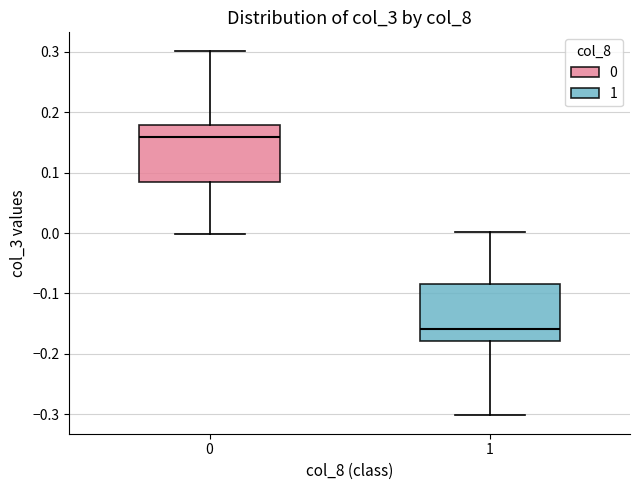

Reading left to right, read every box against the y-axis: the position of its median line, the range the box covers, and the ends of its whiskers. The values are not printed on the chart, so give them approximately, as read against the axis.

0: median 0.16, box 0.08 to 0.18, whiskers 0.00 to 0.30
1: median -0.16, box -0.18 to -0.08, whiskers -0.30 to 0.00